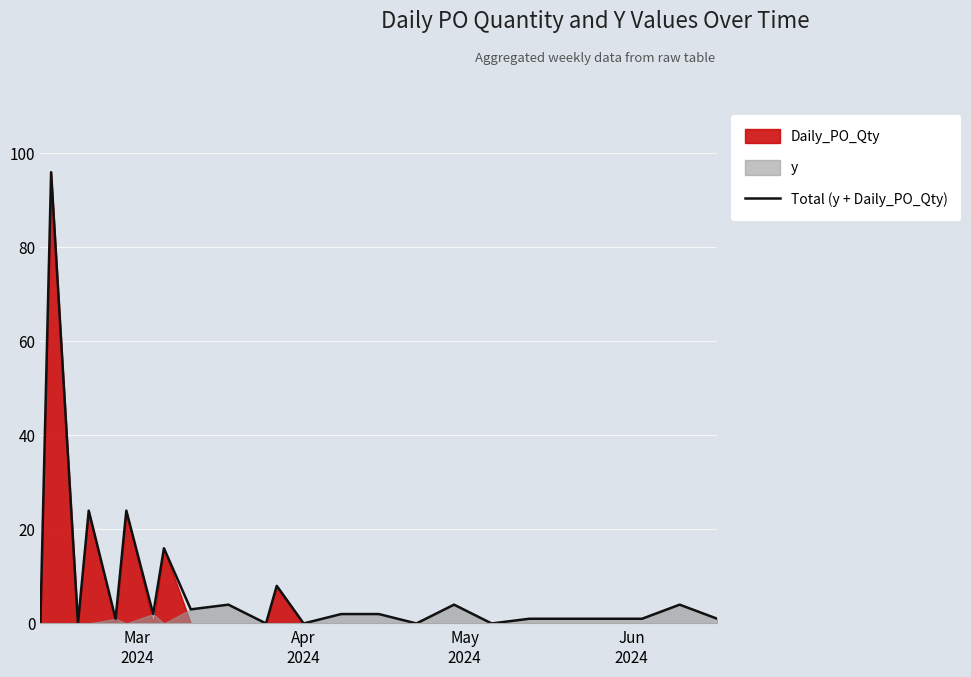

What is the greatest value displayed?

96